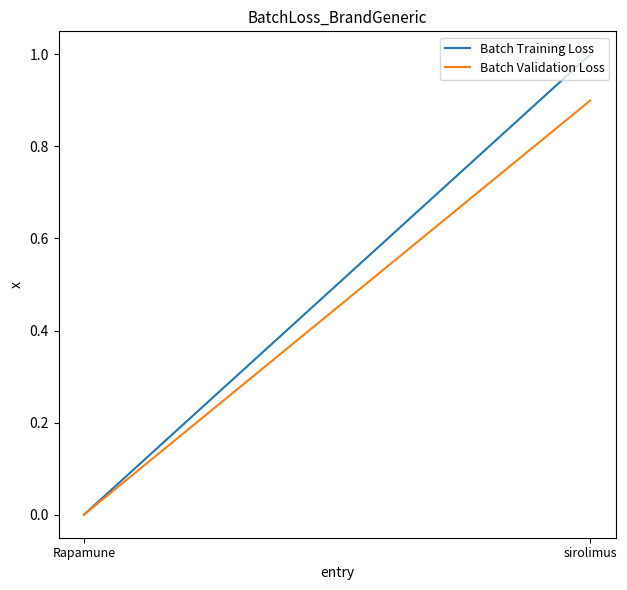

Does the chart have visible grid lines?

No